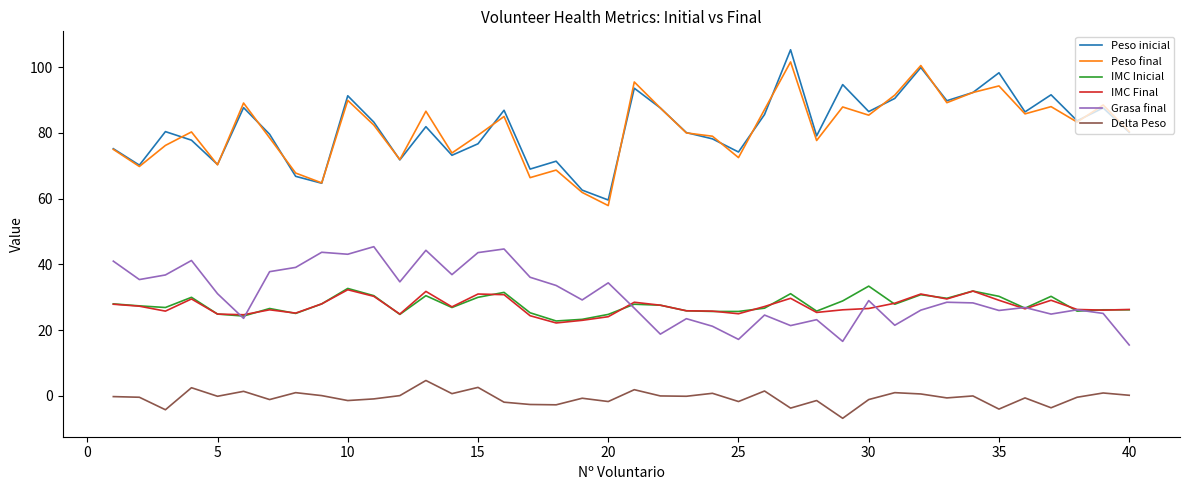

True or false: Peso inicial and Grasa final cross at least once.

False